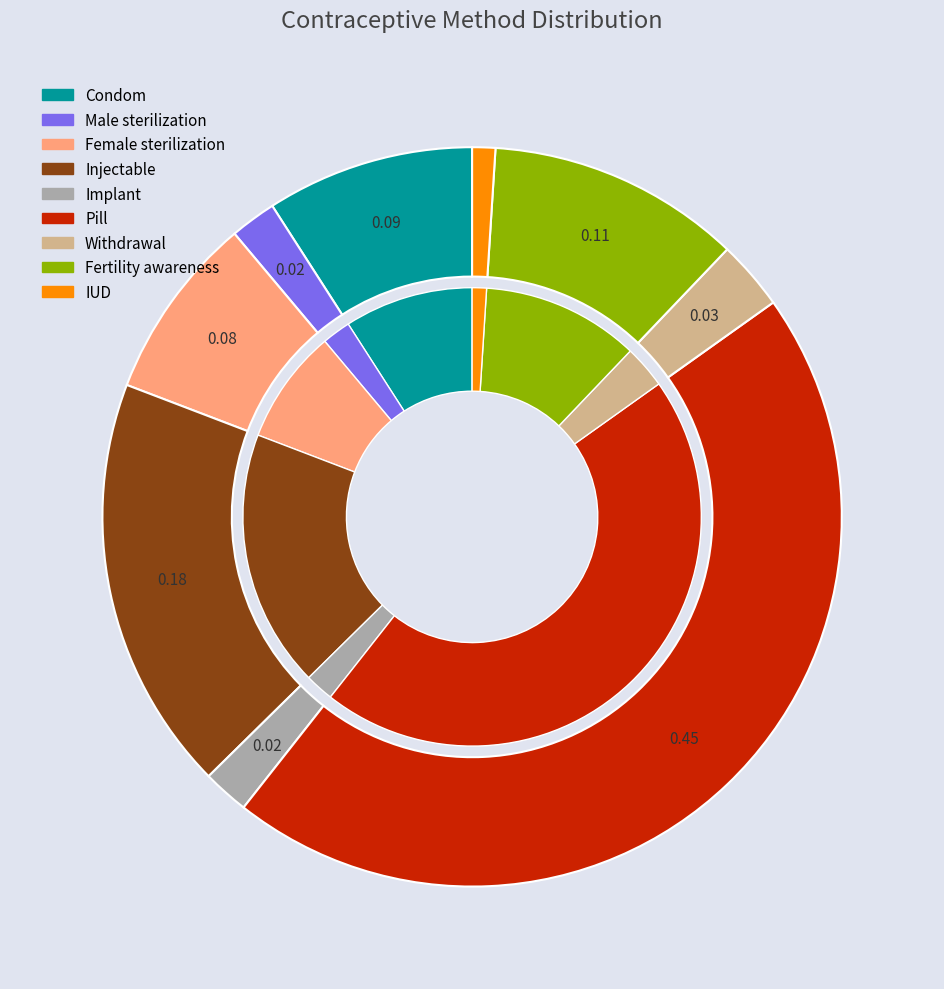

Rank the categories by value from highest to lowest.

Pill, Injectable, Fertility awareness, Condom, Female sterilization, Withdrawal, Male sterilization, Implant, IUD